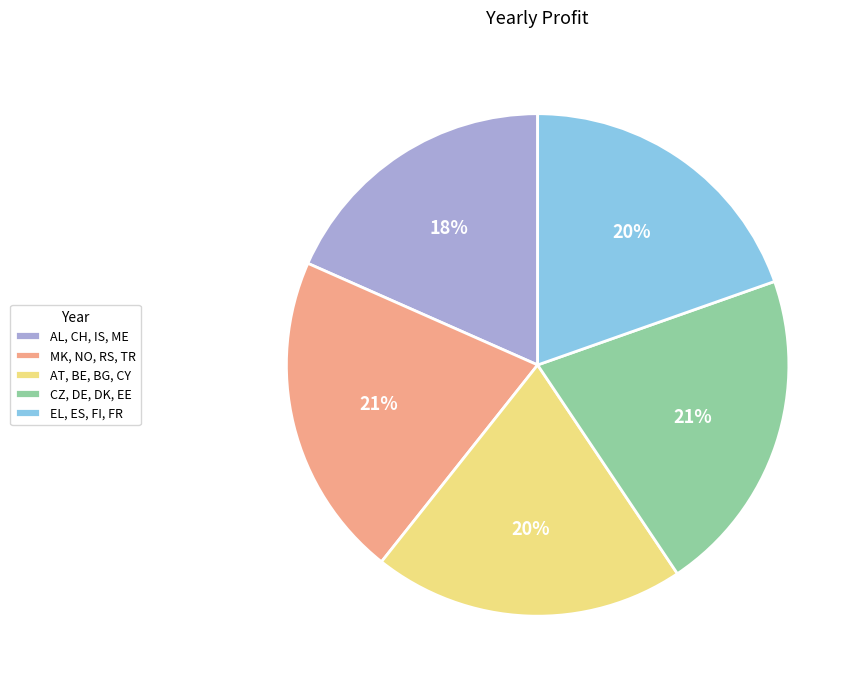

What is the smallest slice in the pie chart?

AL, CH, IS, ME